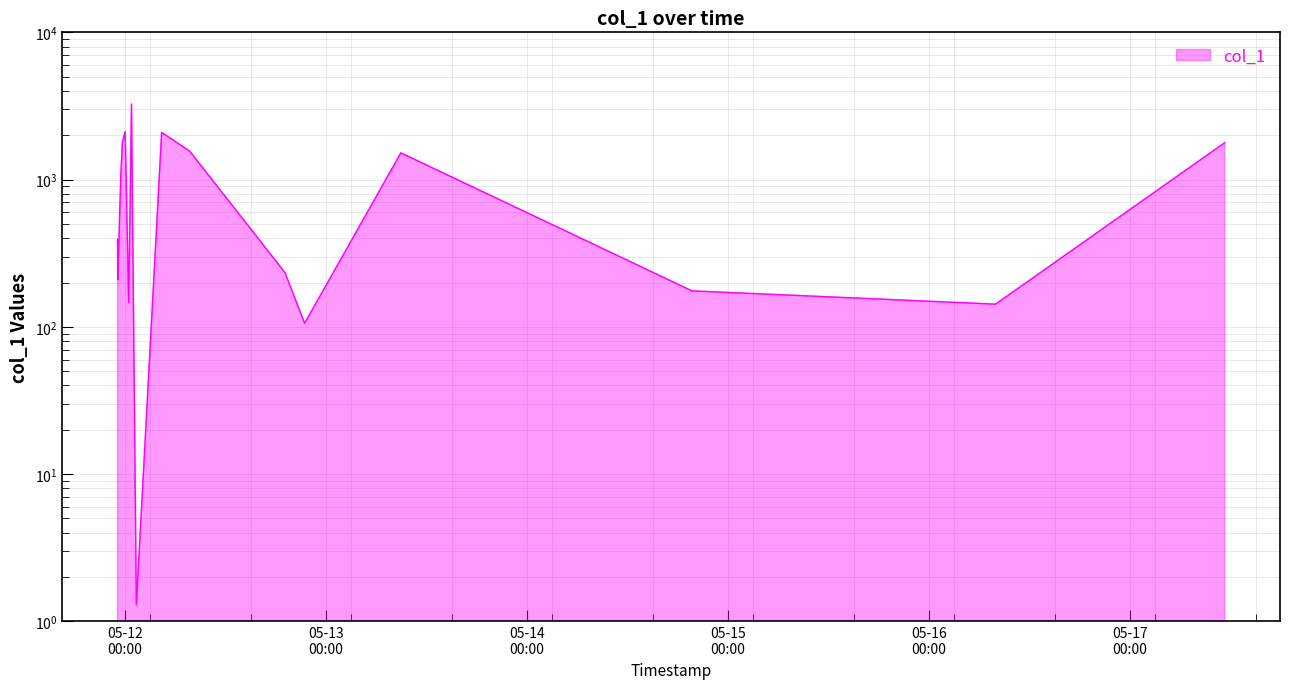

How many series are shown in this chart?

1